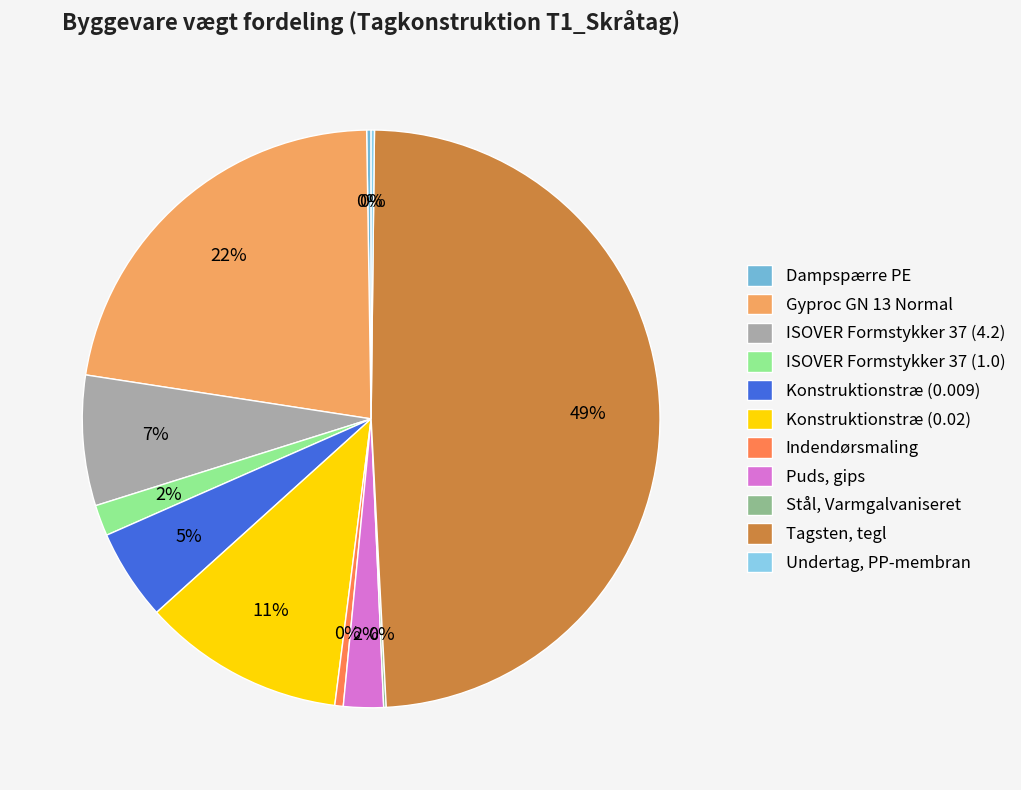

Is there any slice that represents more than half of the pie?

No